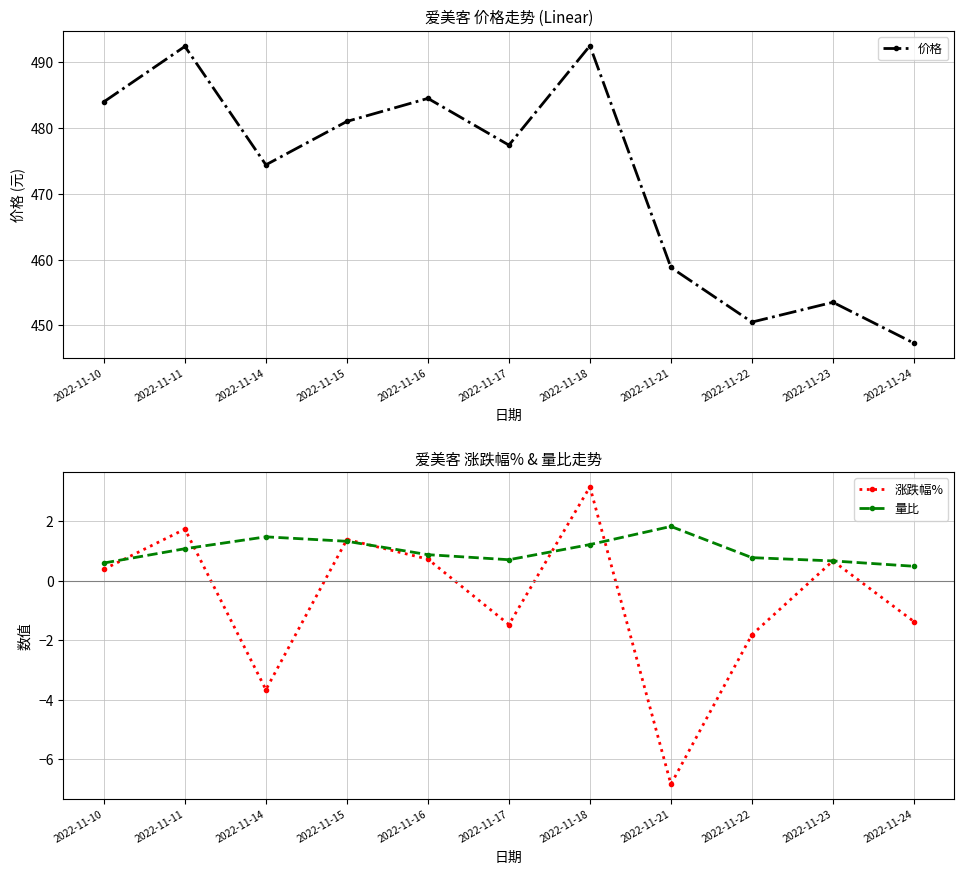

At which category is the sum across all series the highest?

2022-11-18